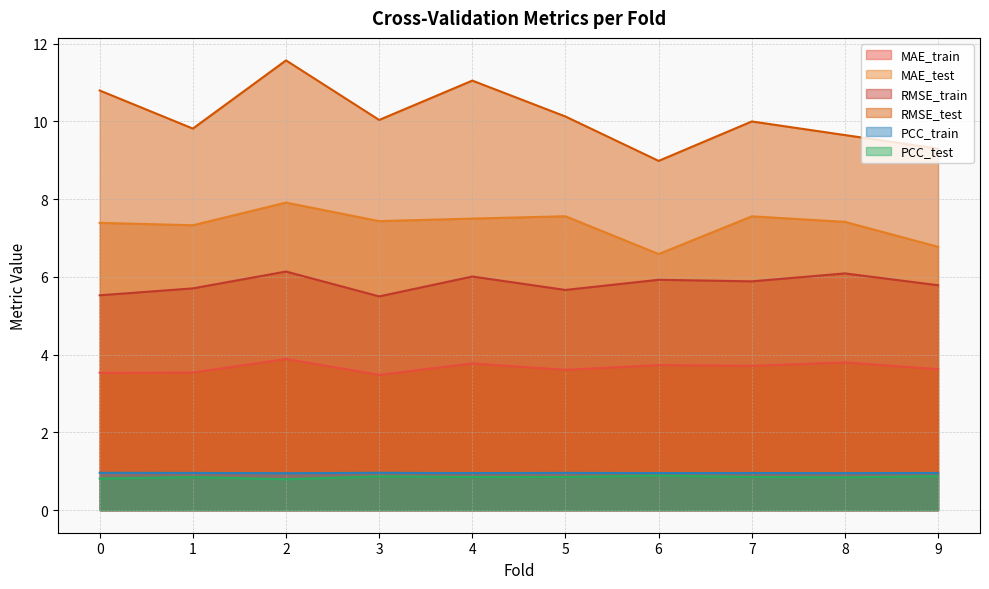

What are all the series names shown in the legend?

MAE_train, MAE_test, RMSE_train, RMSE_test, PCC_train, PCC_test